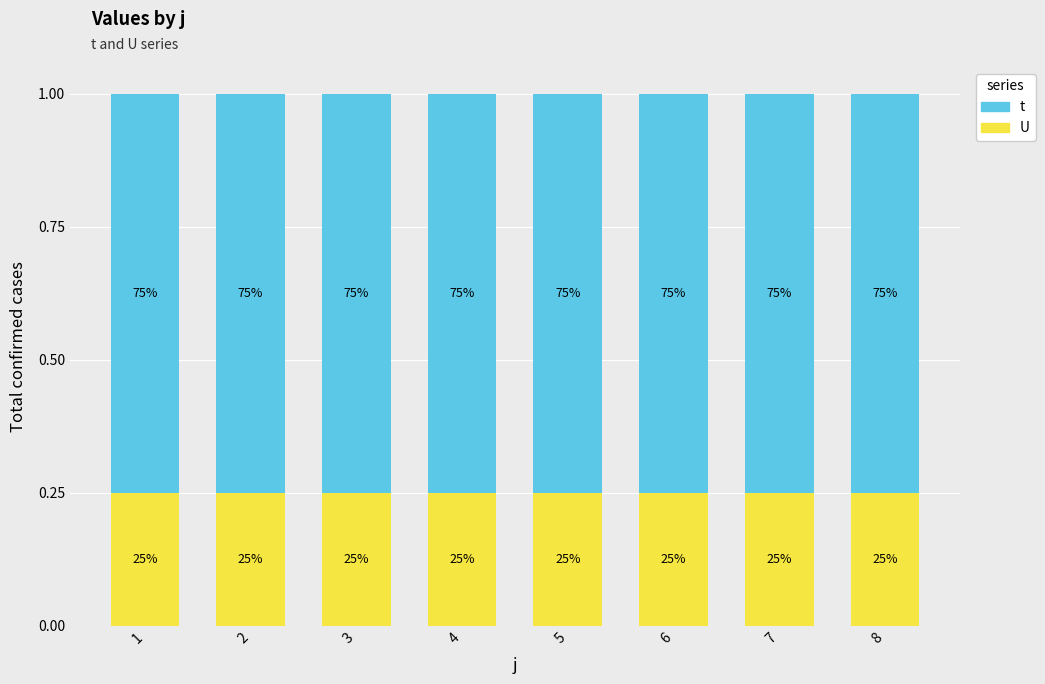

Which series has the largest total across all categories?

t